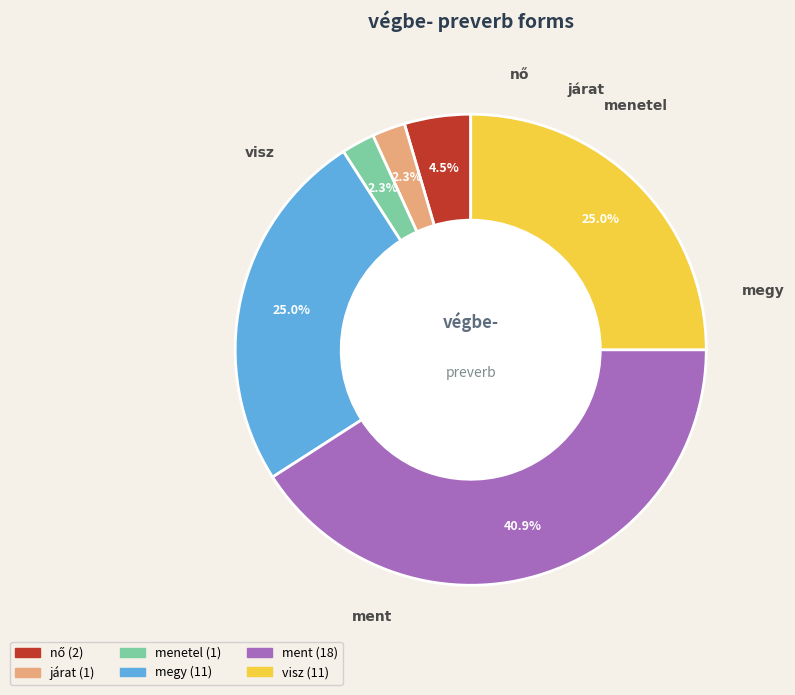

Does any single category account for the majority?

No